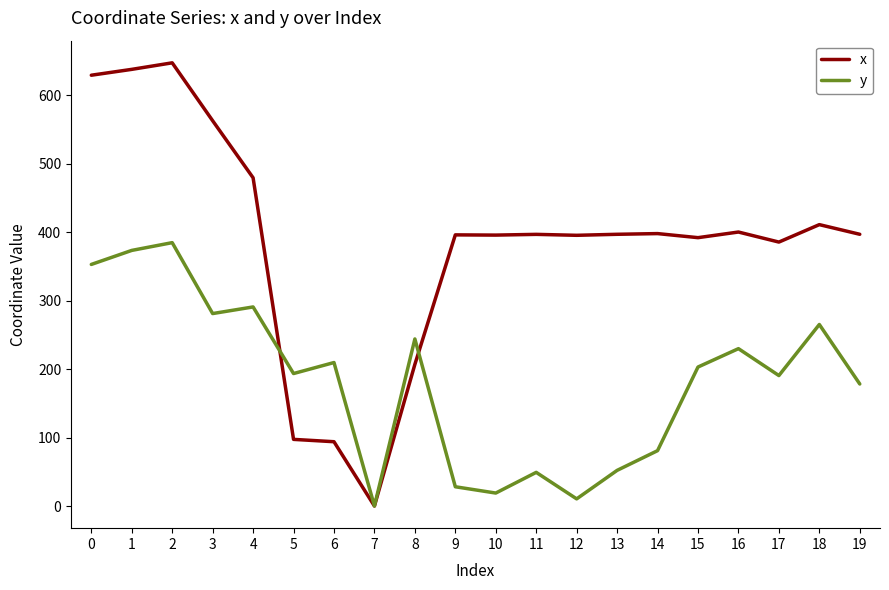

Which series has the largest range (max minus min)?

x